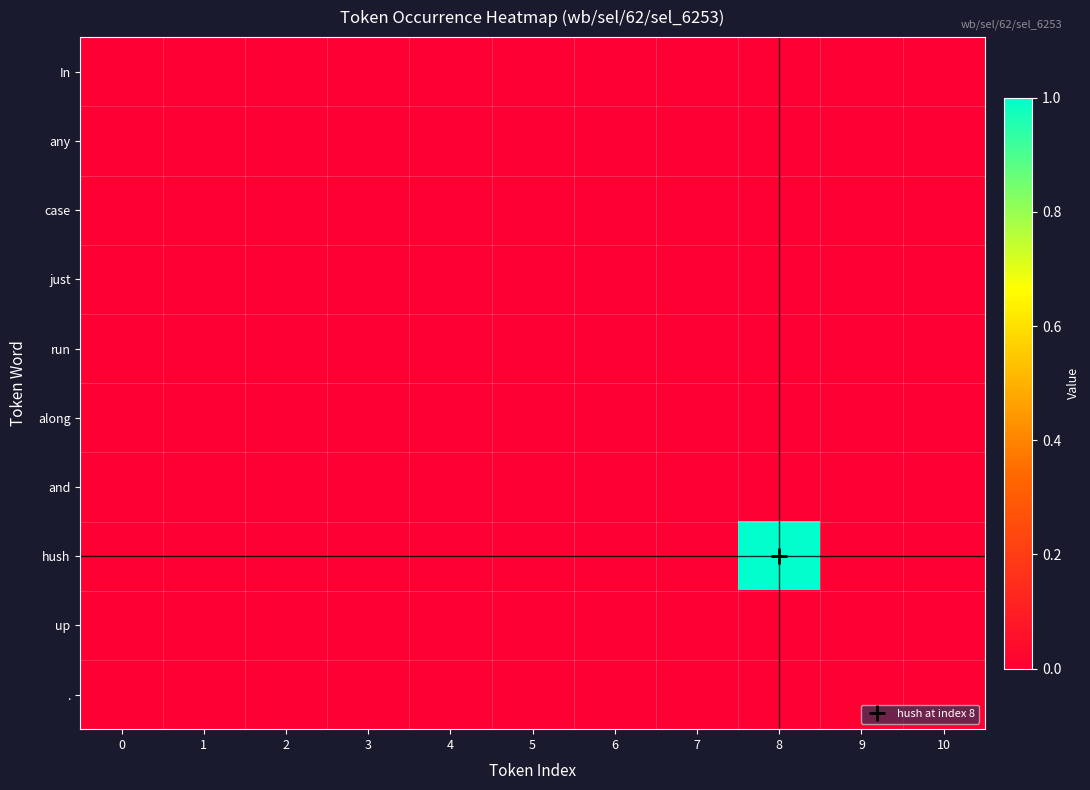

List the series in order of their peak value, lowest first.

In, any, case, just, run, along, and, up, ., hush